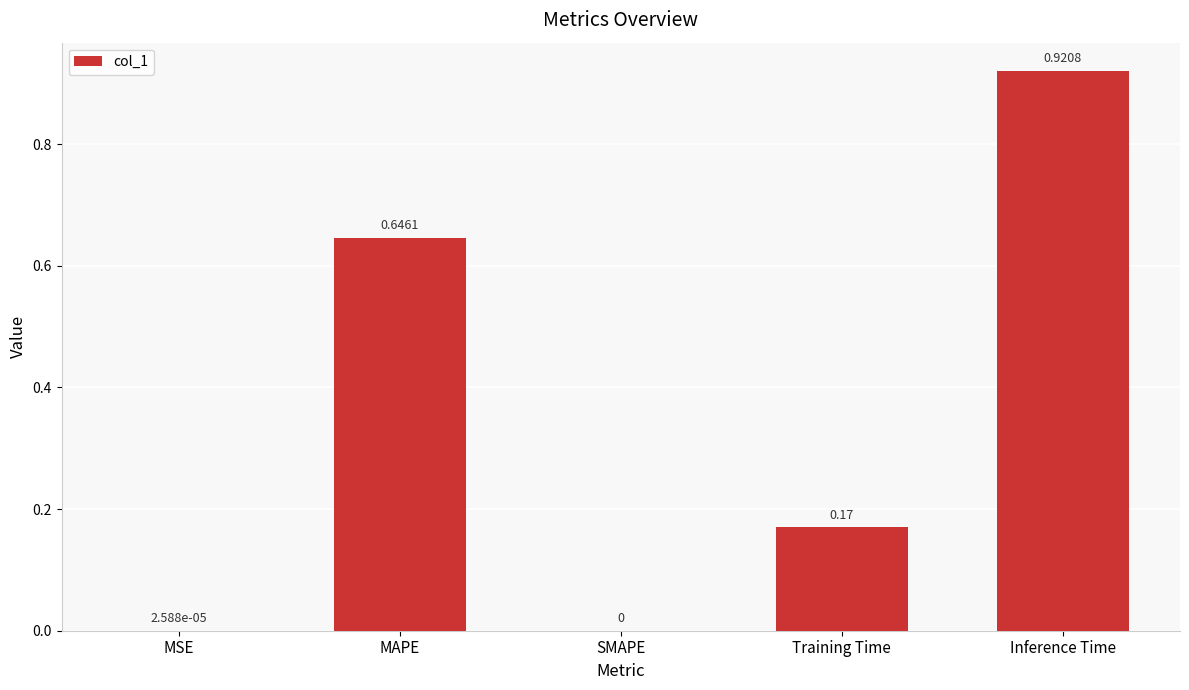

Which category has the highest value across all series?

Inference Time